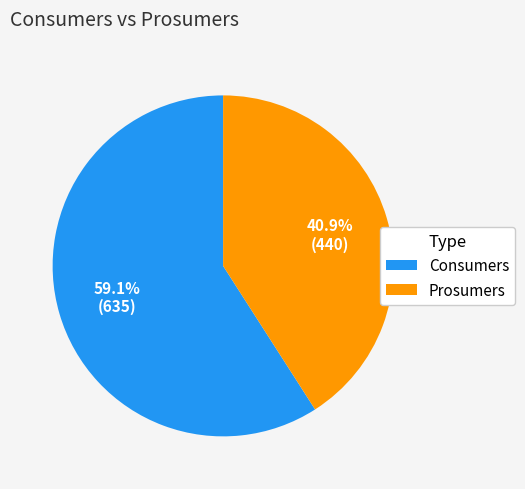

To the nearest percent, what is the combined percentage of Consumers and Prosumers?

100%